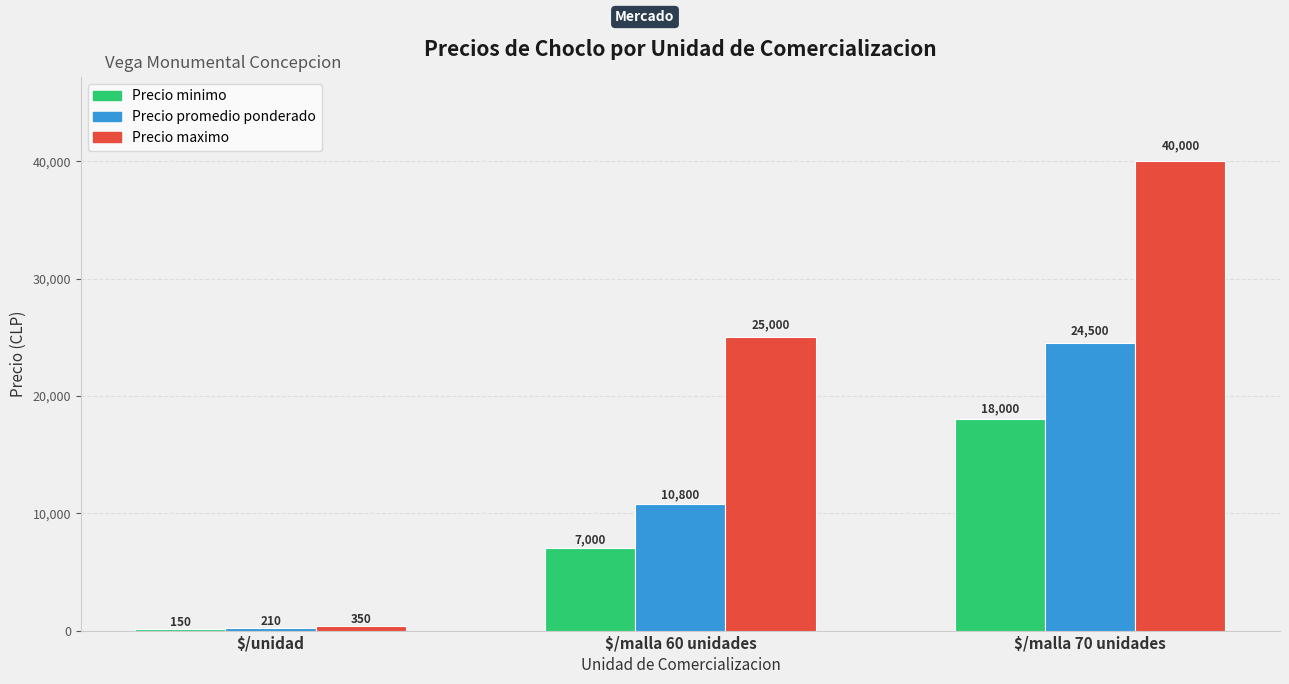

At how many categories does at least one series exceed 33375?

1